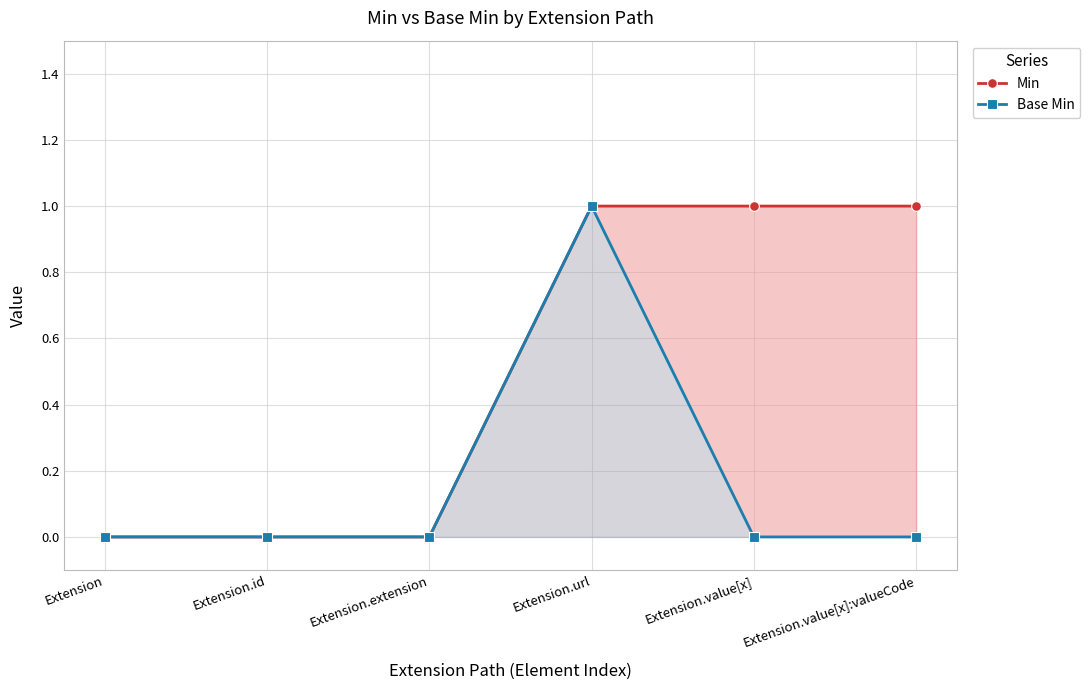

True or false: Min and Base Min intersect in this chart.

False